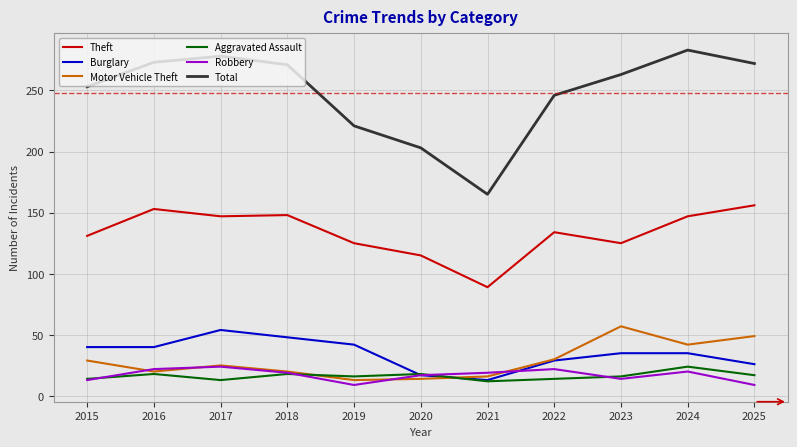

How many distinct data groups are displayed?

6